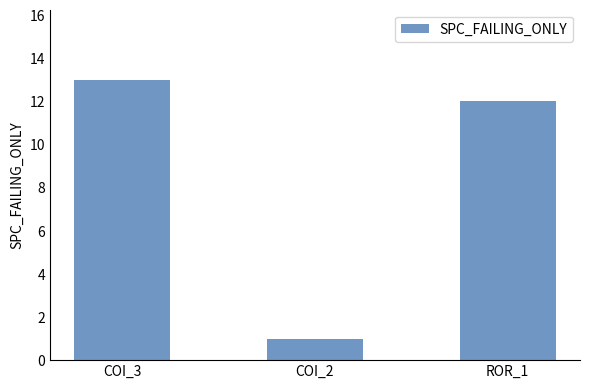

What is the label of the 1st bar from the right?

ROR_1